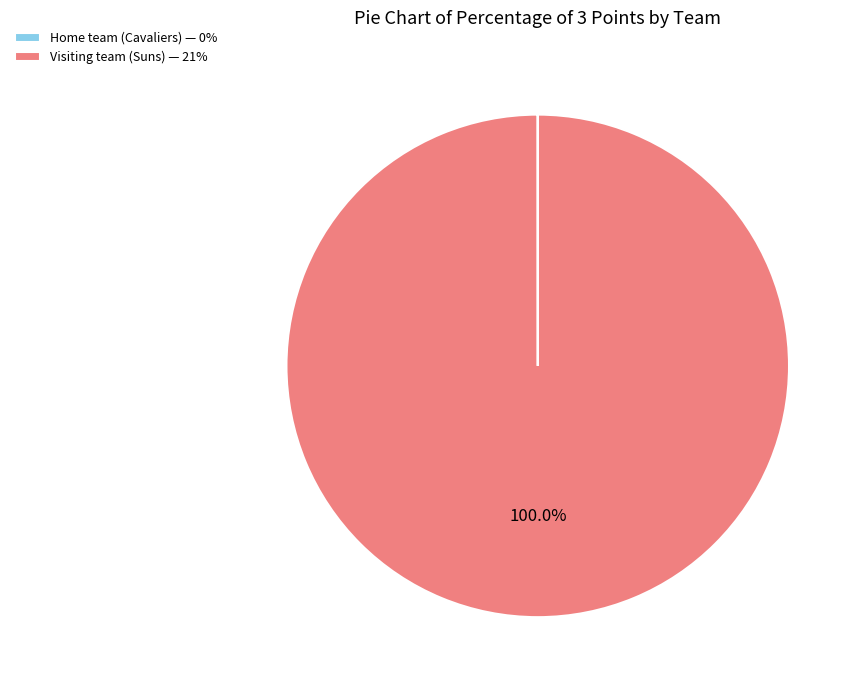

Does Visiting team (Suns) — 21% account for over 50% of the chart?

Yes